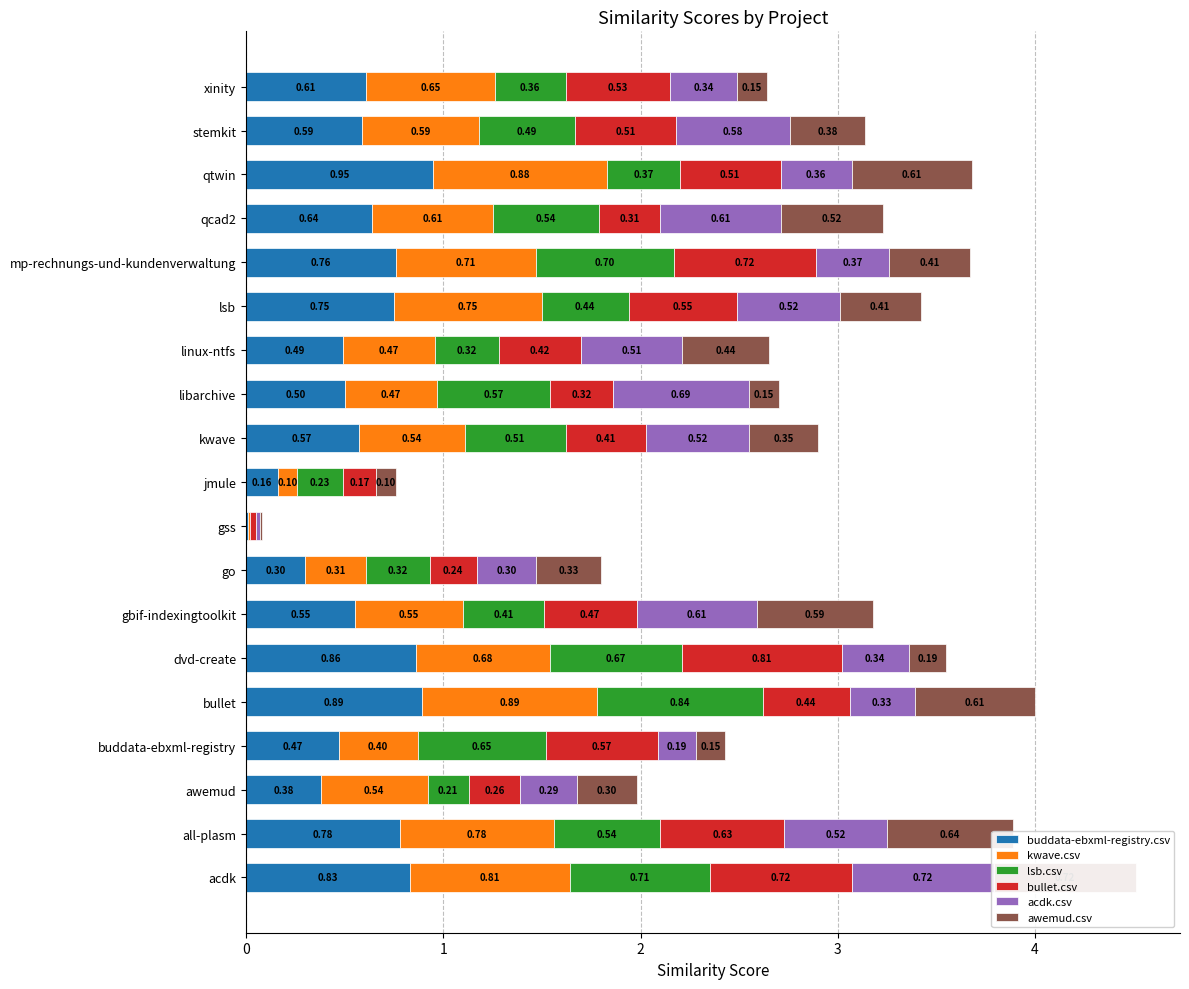

What is the value of the awemud.csv bar at the 6th from the left?

0.2